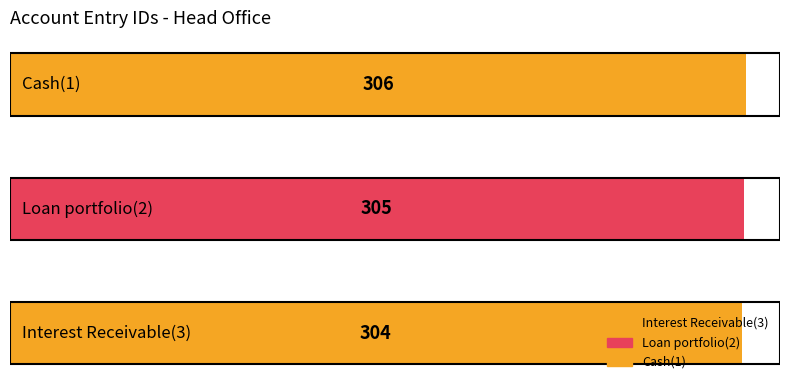

Count the number of values greater than 305.

1